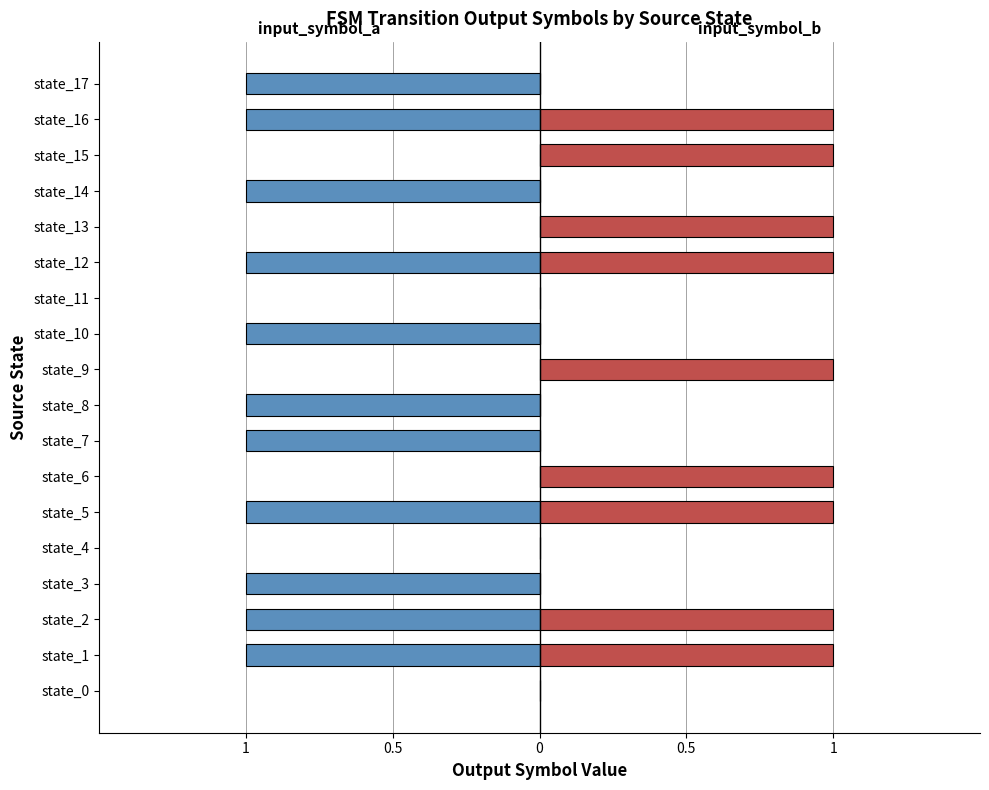

How many bars are there in each group?

2